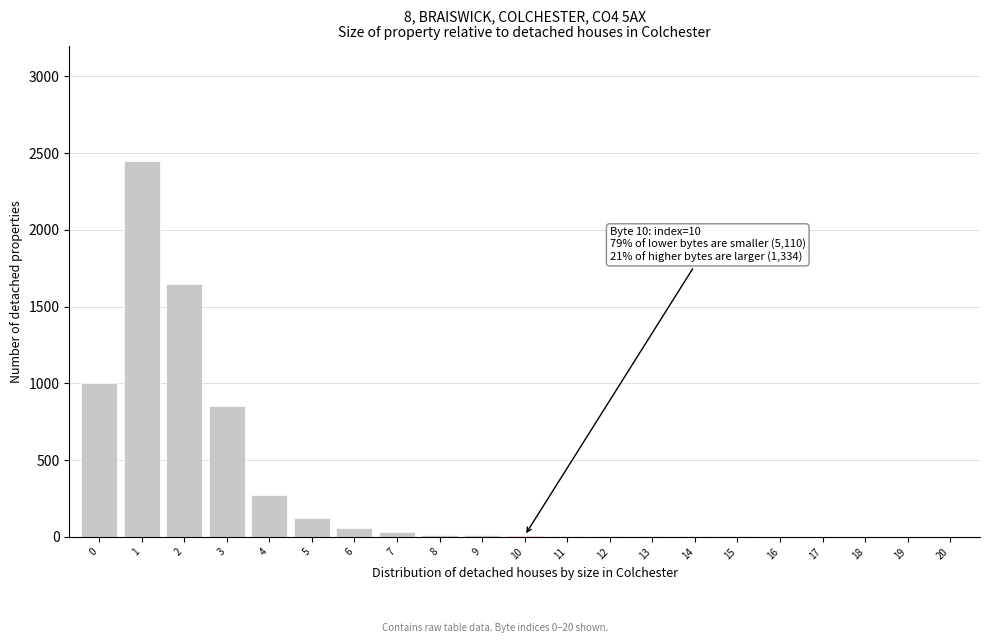

What is the sum of all values?

6491